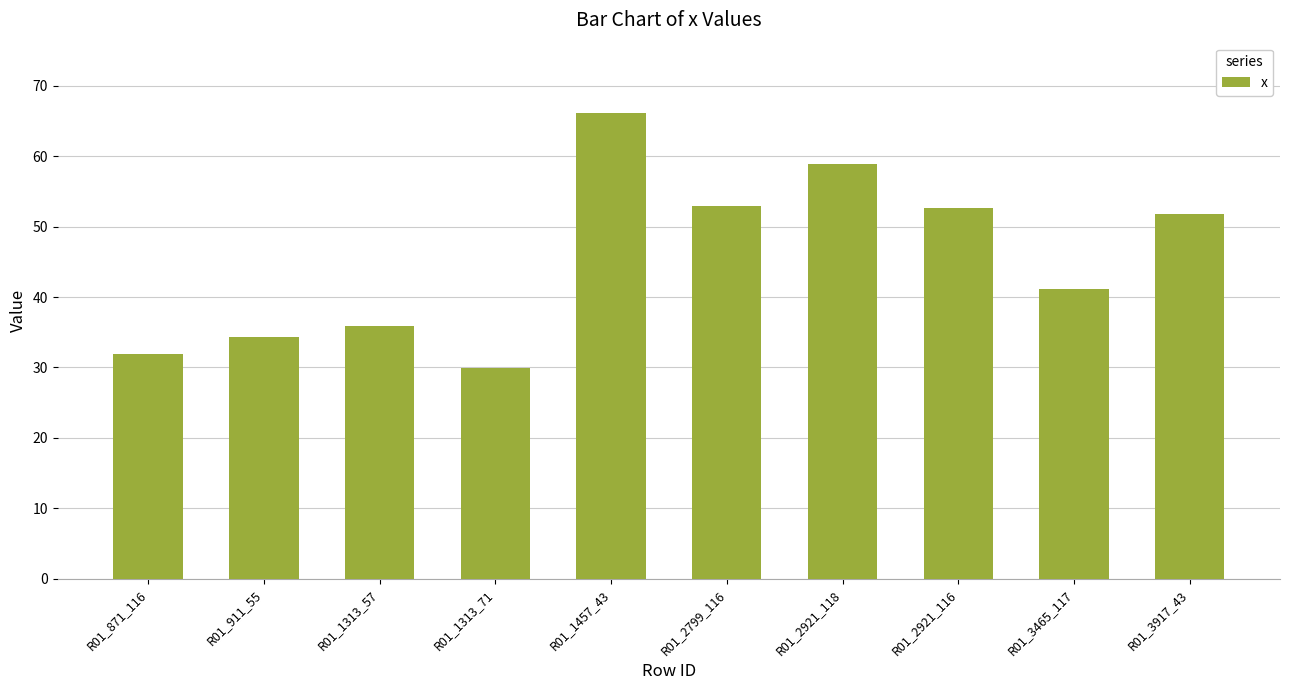

Where does the data first go above 51?

R01_1457_43